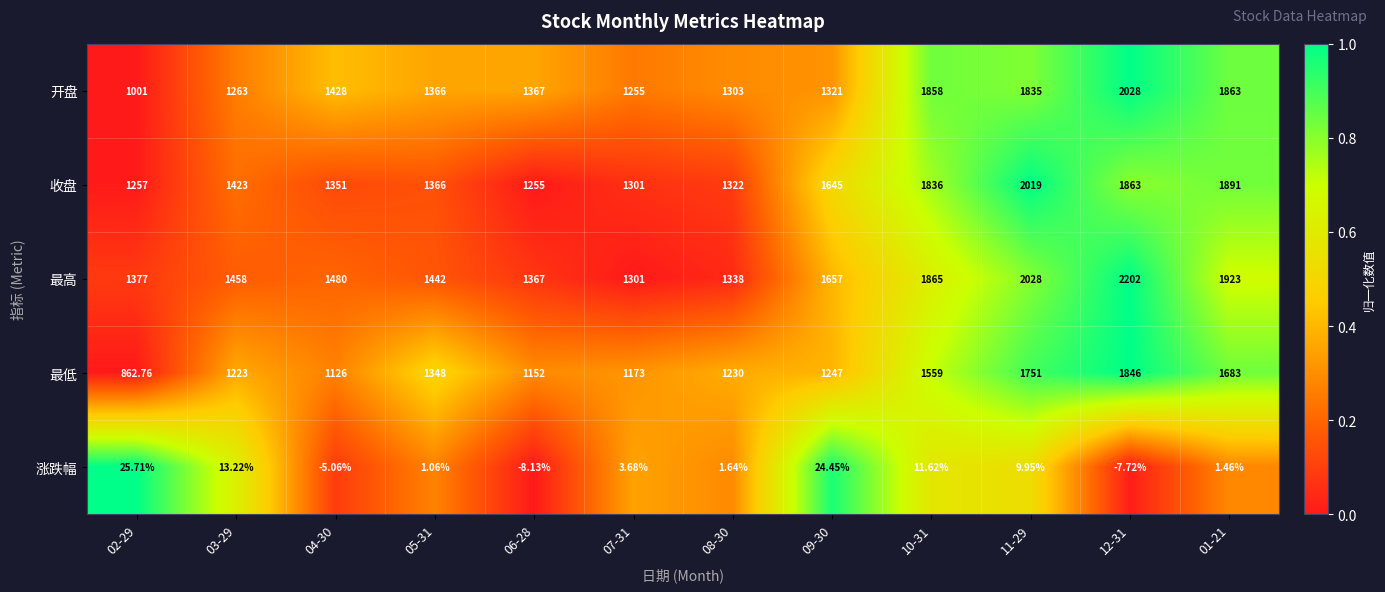

Is the value of 收盘 at 09-30 greater than the value of 涨跌幅 at 10-31?

Yes